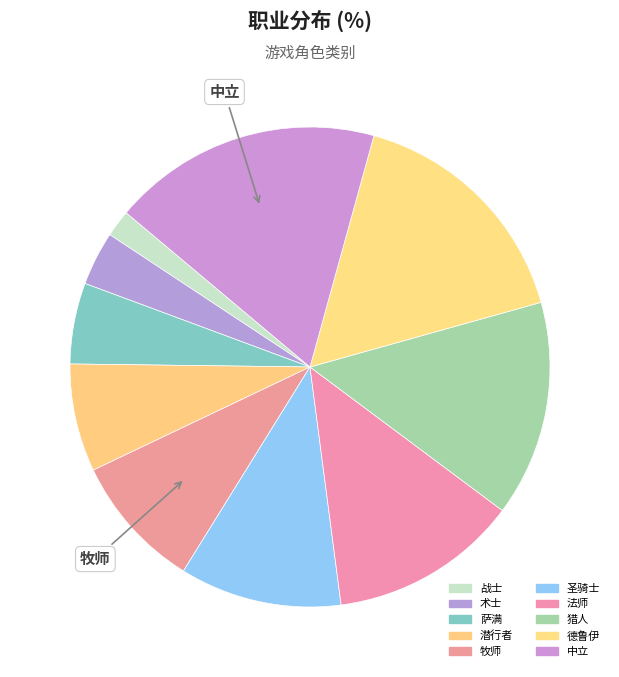

How many segments does this pie chart have?

10